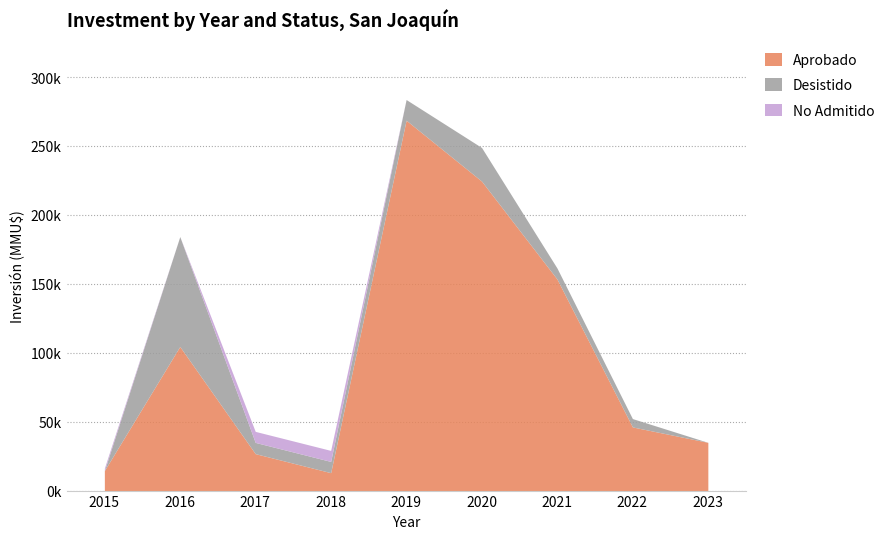

Does the chart have visible grid lines?

Yes